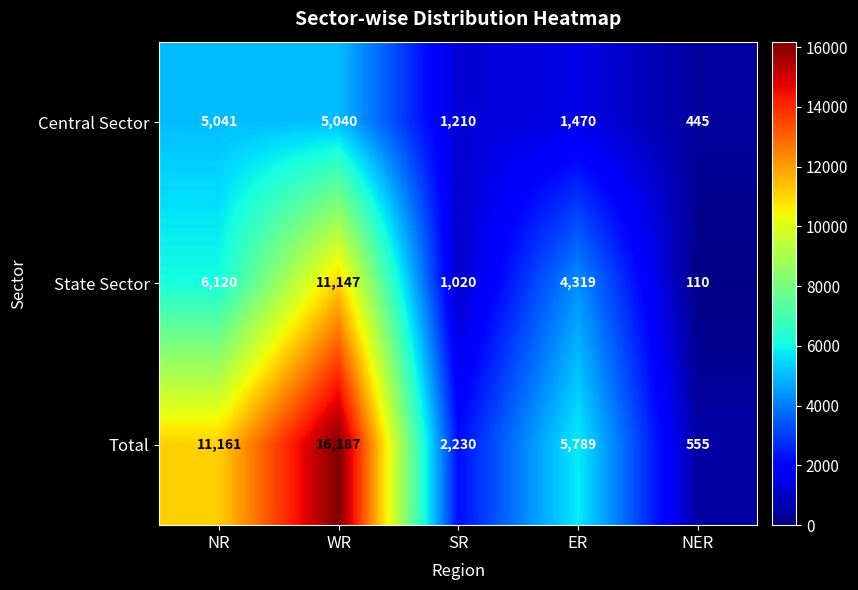

True or false: Central Sector has a value of 3152 at NR.

False